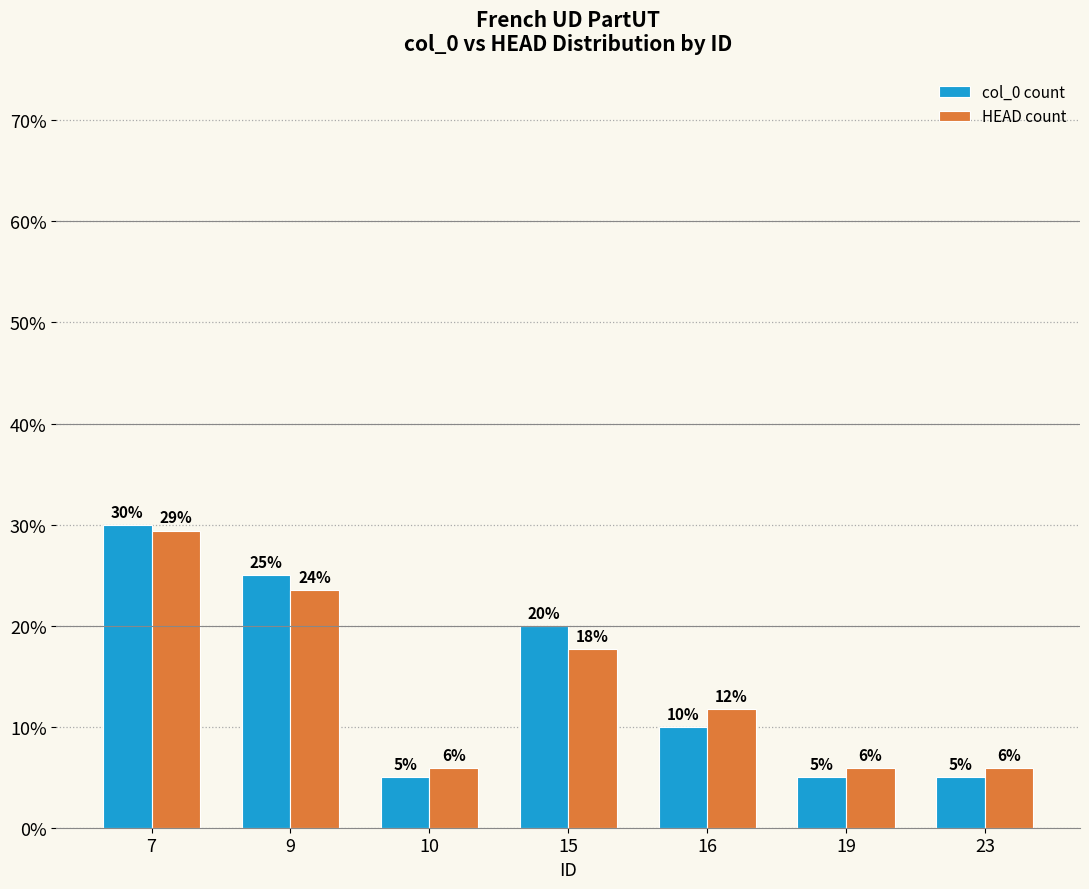

What are all the series names shown in the legend?

col_0 count, HEAD count